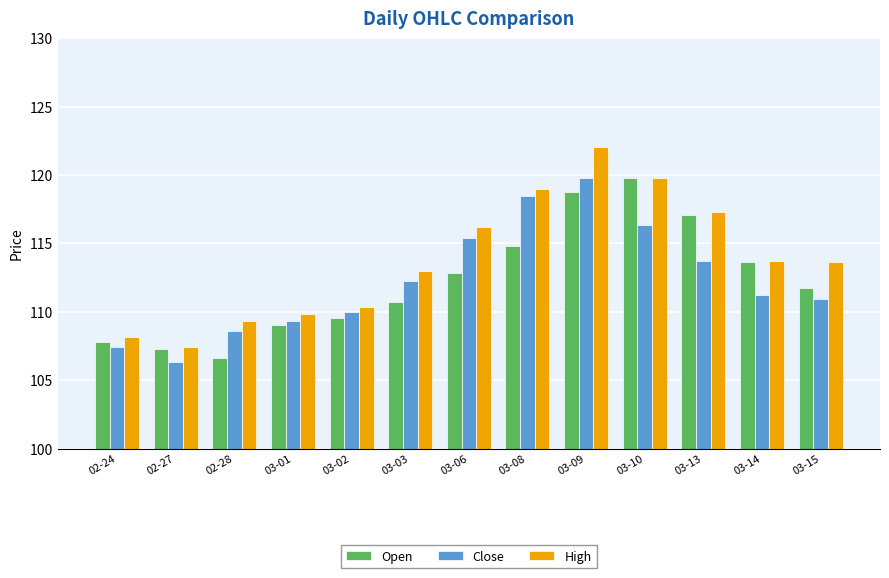

Count the number of categories in the chart.

13